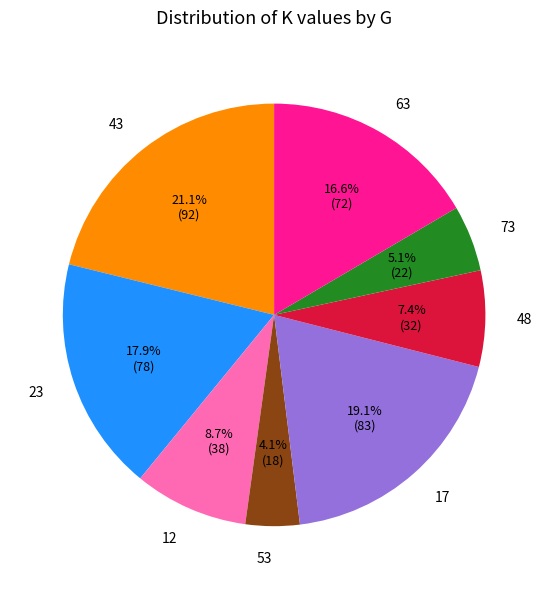

Combined, do 43 and 73 account for over 50%?

No